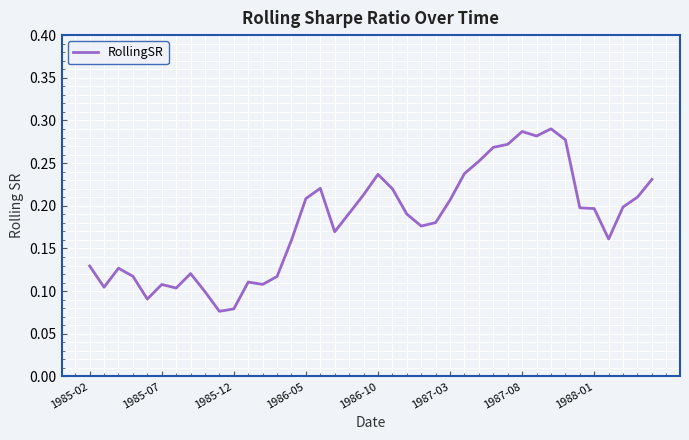

True or false: the data has more than 2 interior local peaks.

True